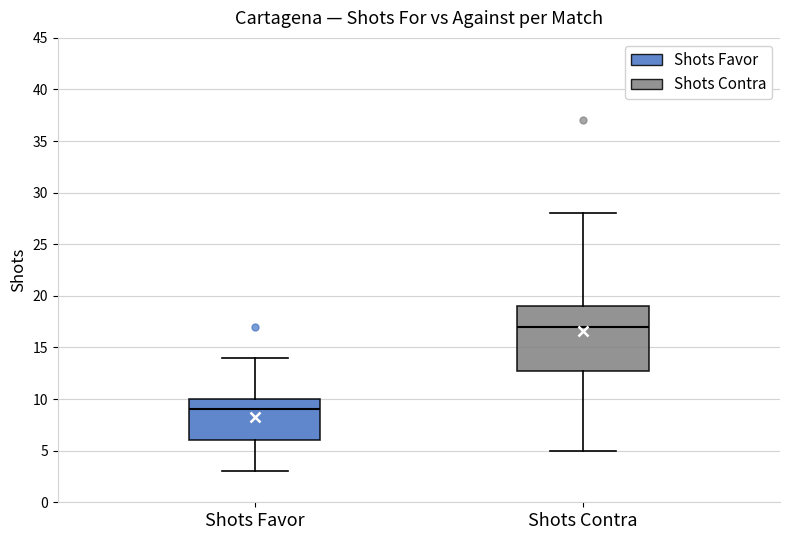

Reading left to right, transcribe this box plot: for each box, give where its median line is, the range the box spans, and where its two whiskers end, as read against the y-axis. The values are not printed on the chart, so give them approximately, as read against the axis.

Shots Favor: median 9, box 6 to 10, whiskers 3 to 14
Shots Contra: median 17, box 13 to 19, whiskers 5 to 28